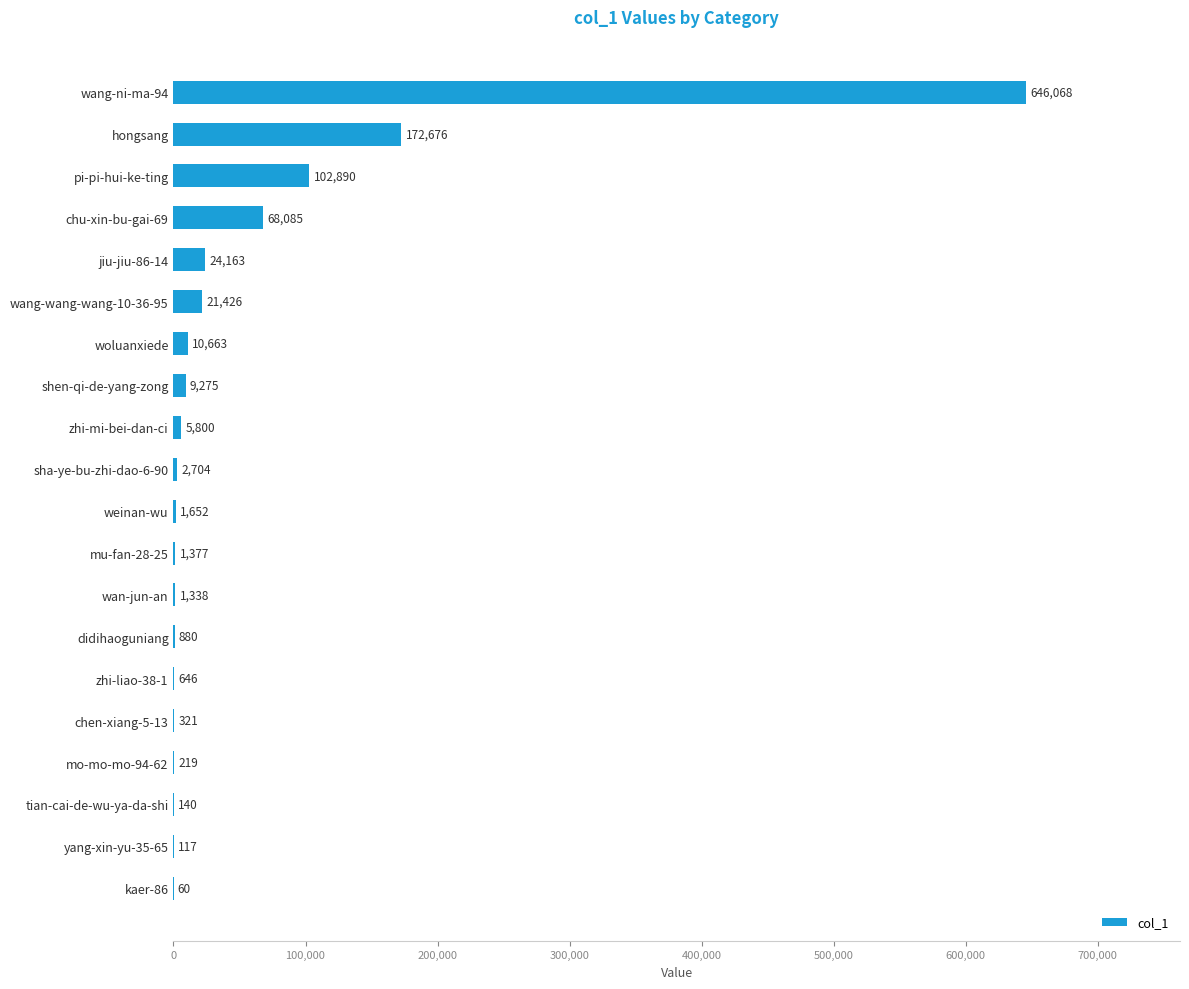

At which label is the value closest to 323064?

hongsang